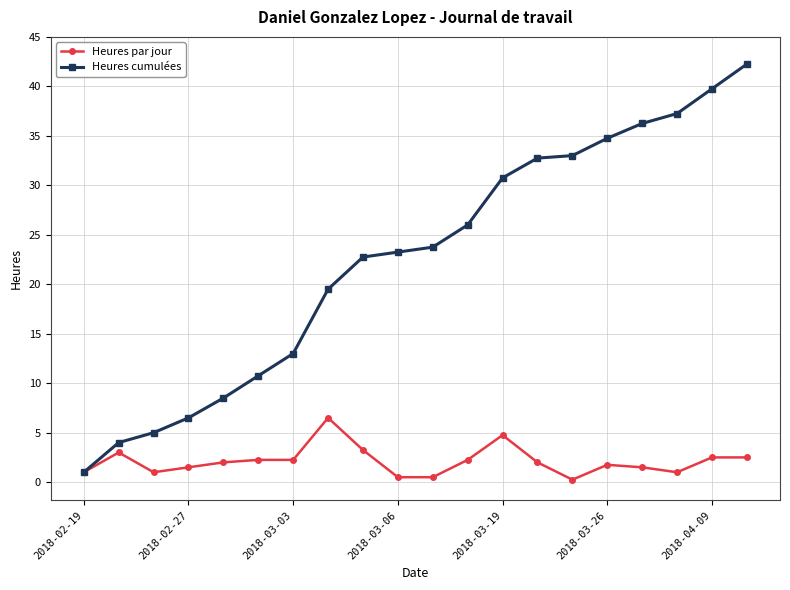

Rank the series by their average value, from lowest to highest.

Heures par jour, Heures cumulées